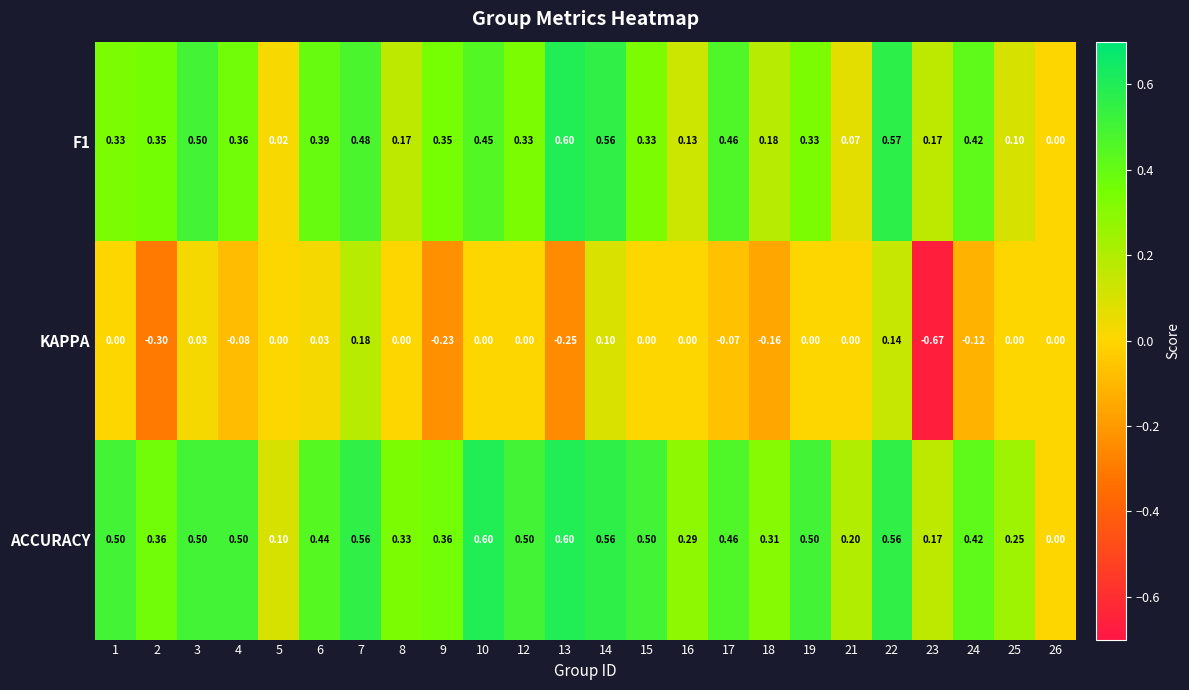

Which series has the largest total across all categories?

ACCURACY